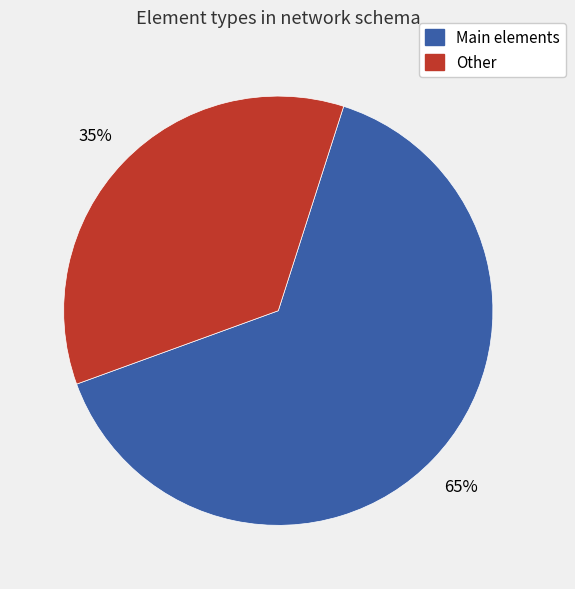

To the nearest percent, what is the average slice percentage?

50%